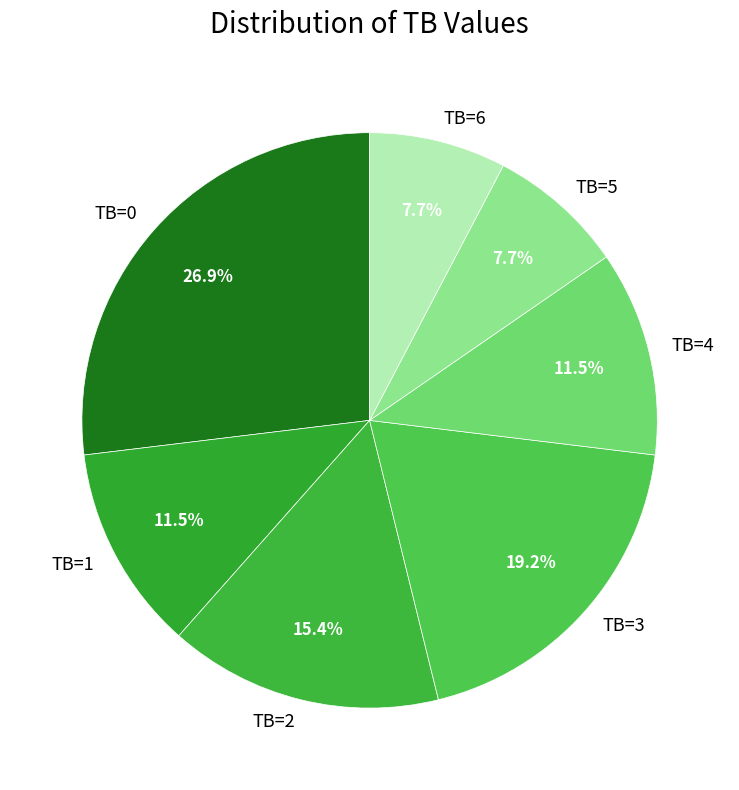

To the nearest percent, what is the difference between the largest and smallest slice percentages?

19%